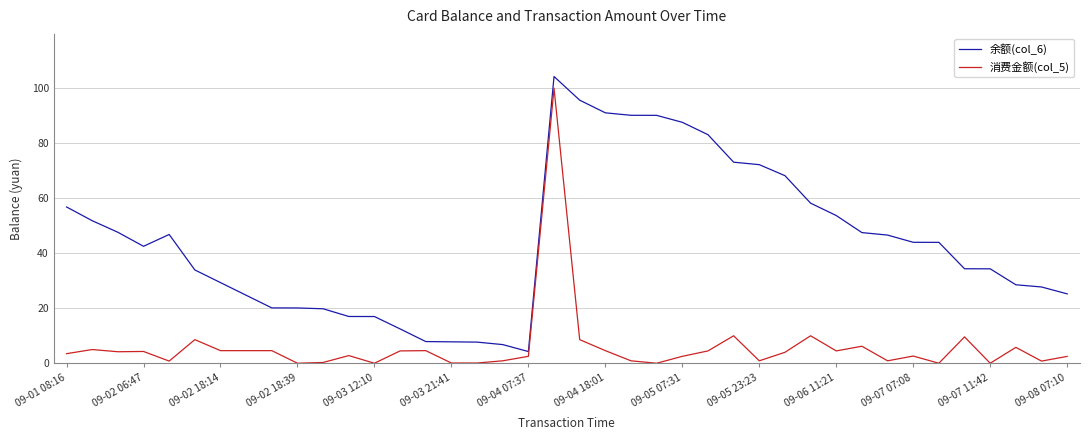

Which series has the largest total across all categories?

余额(col_6)